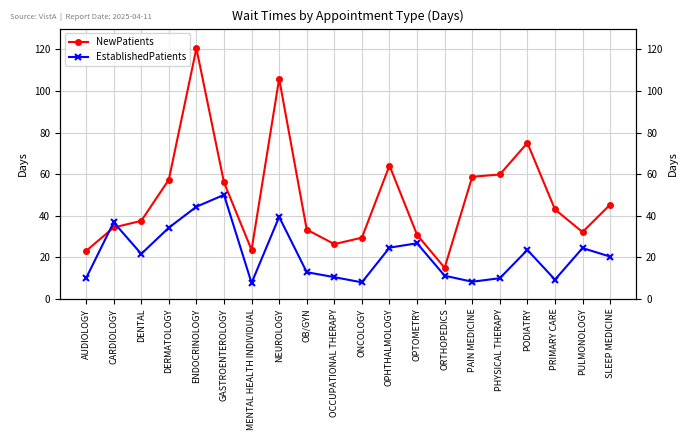

How many interior local valleys does the EstablishedPatients series have?

5